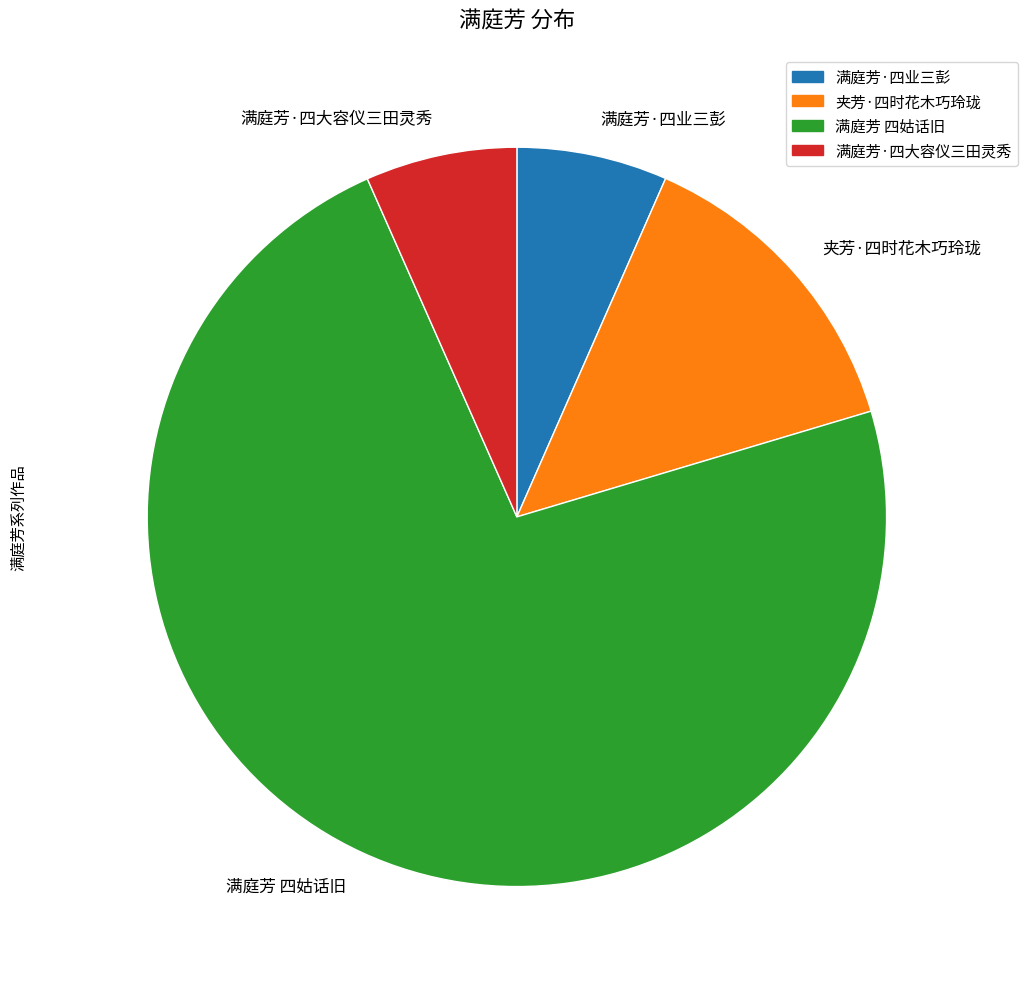

What is the ratio of the value at 夹芳·四时花木巧玲珑 to the value at 满庭芳·四业三彭?

2.1